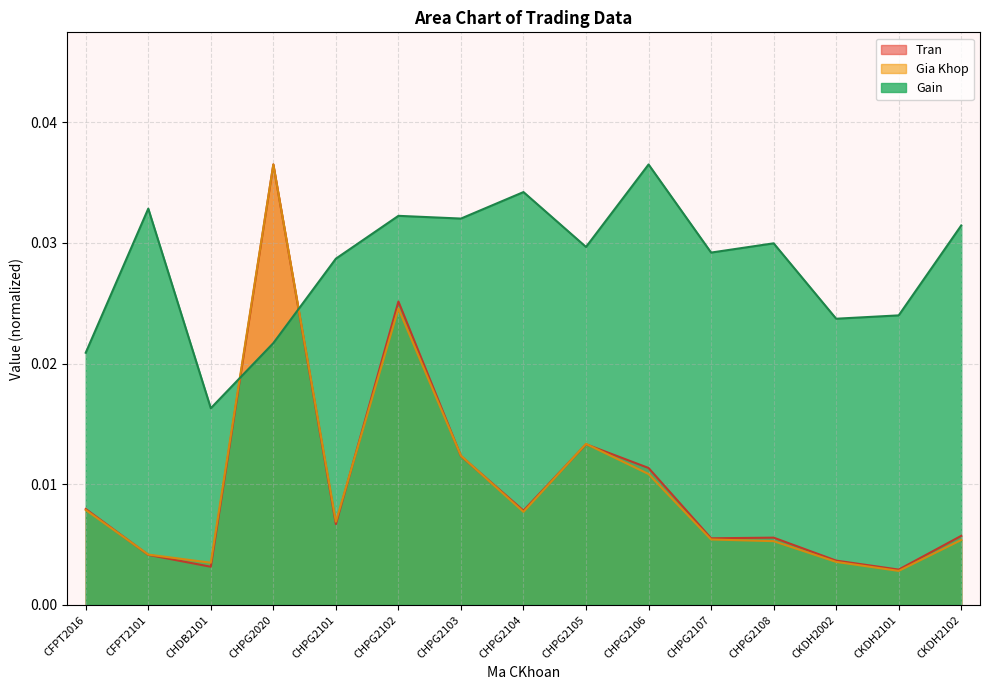

Which series has the widest spread of values?

Gia Khop